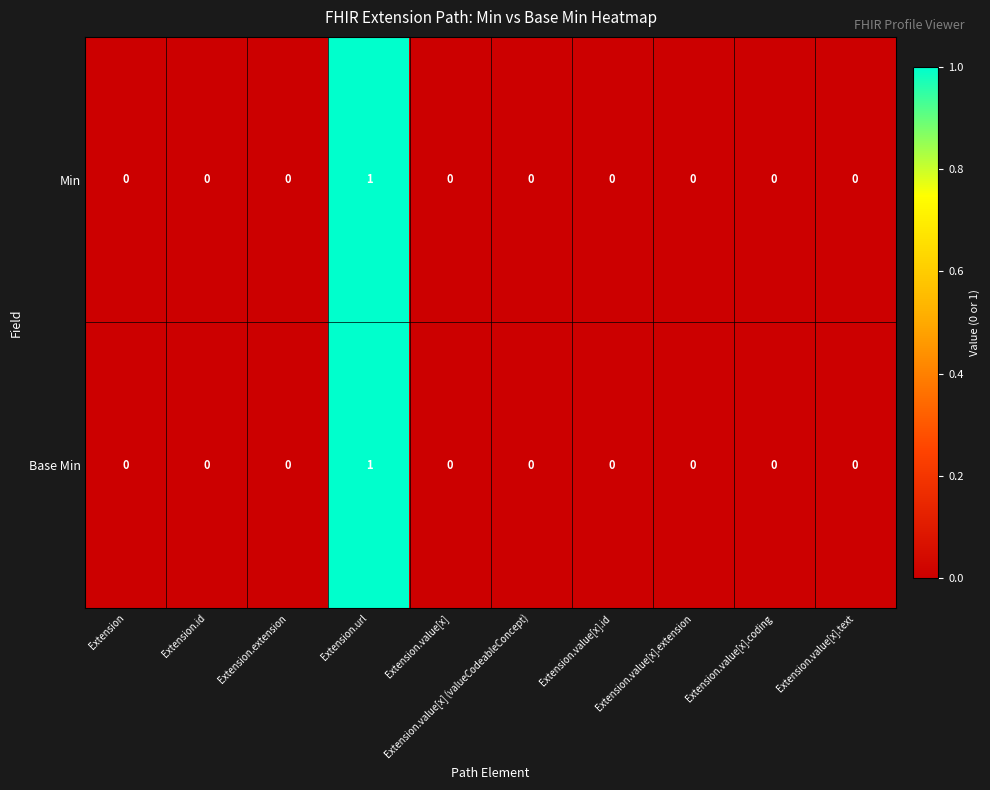

Is it true that Base Min equals 0 at Extension.value[x].coding?

True